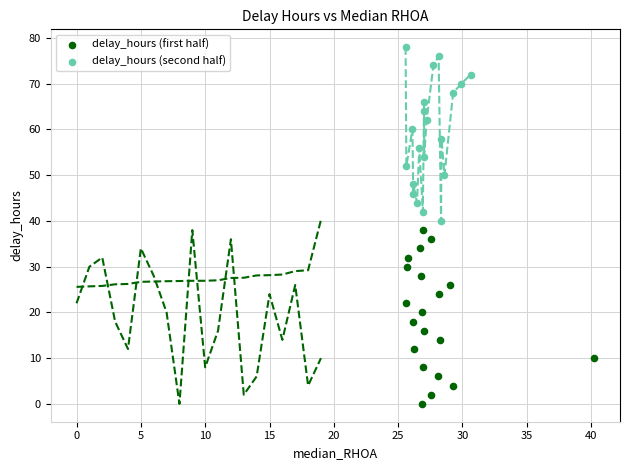

Which series reaches the minimum Y coordinate?

delay_hours (first half)